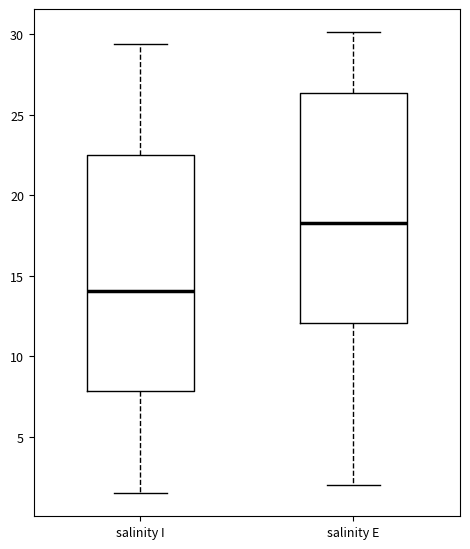

Reading left to right, read every box against the y-axis: the position of its median line, the range the box covers, and the ends of its whiskers. The values are not printed on the chart, so give them approximately, as read against the axis.

salinity I: median 14.0, box 8.0 to 22.5, whiskers 1.5 to 29.5
salinity E: median 18.5, box 12.0 to 26.5, whiskers 2.0 to 30.0